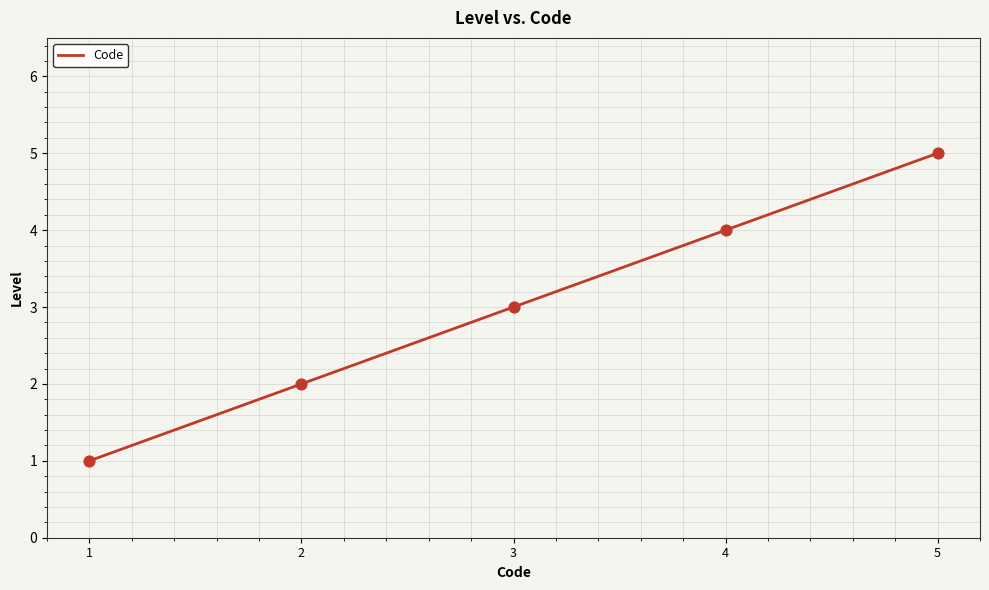

What is the ratio of the value at 1 to the value at 5?

0.2